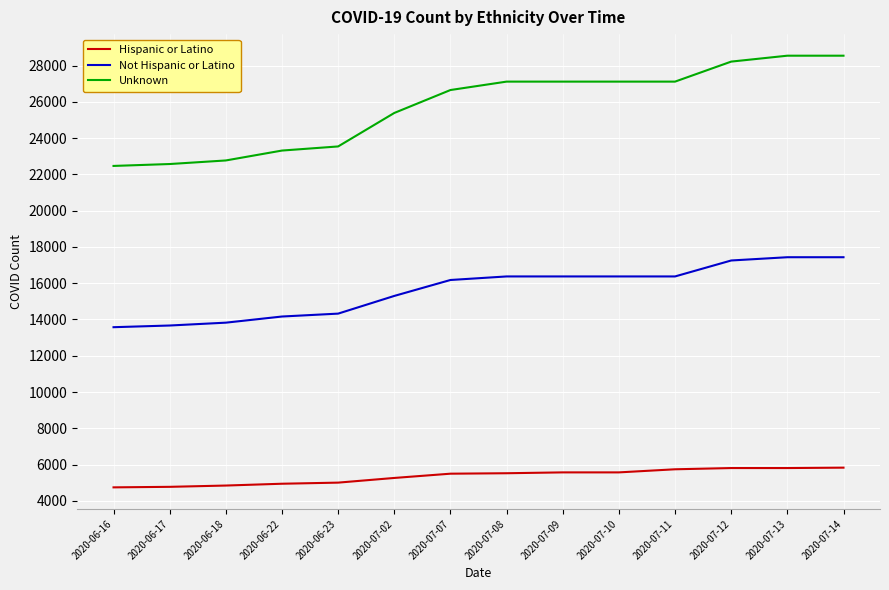

What is the sum of all Hispanic or Latino values?

74868